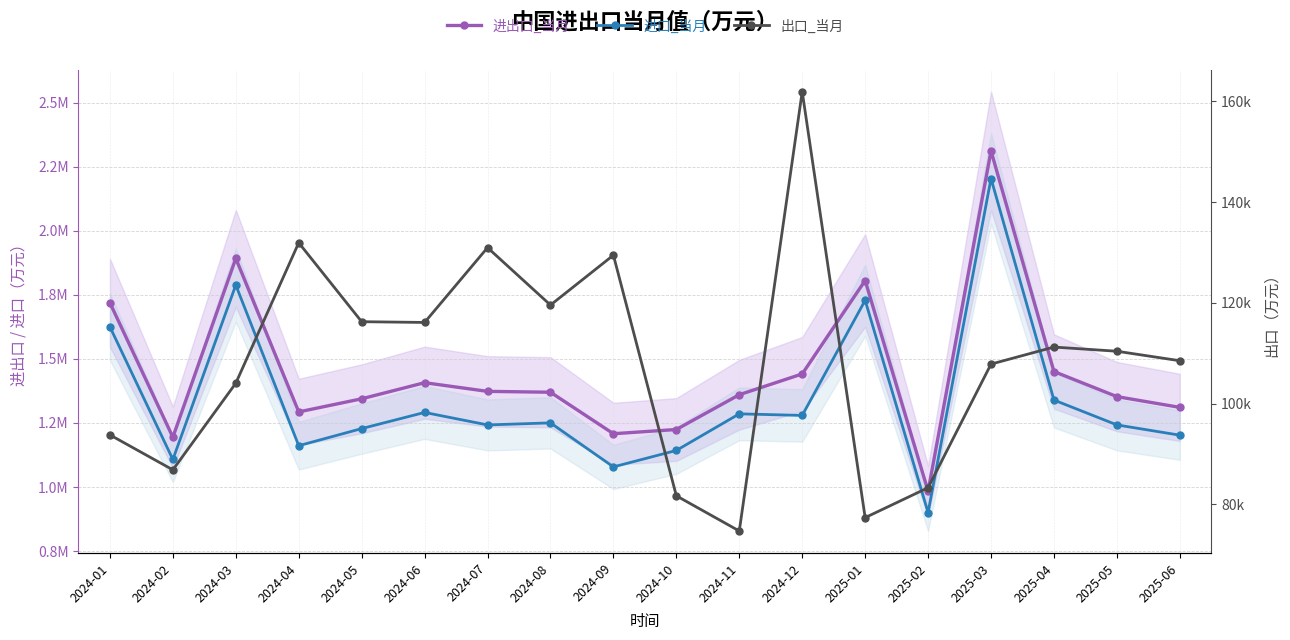

Which category has the lowest value in the 进出口_当月 series?

2025-02